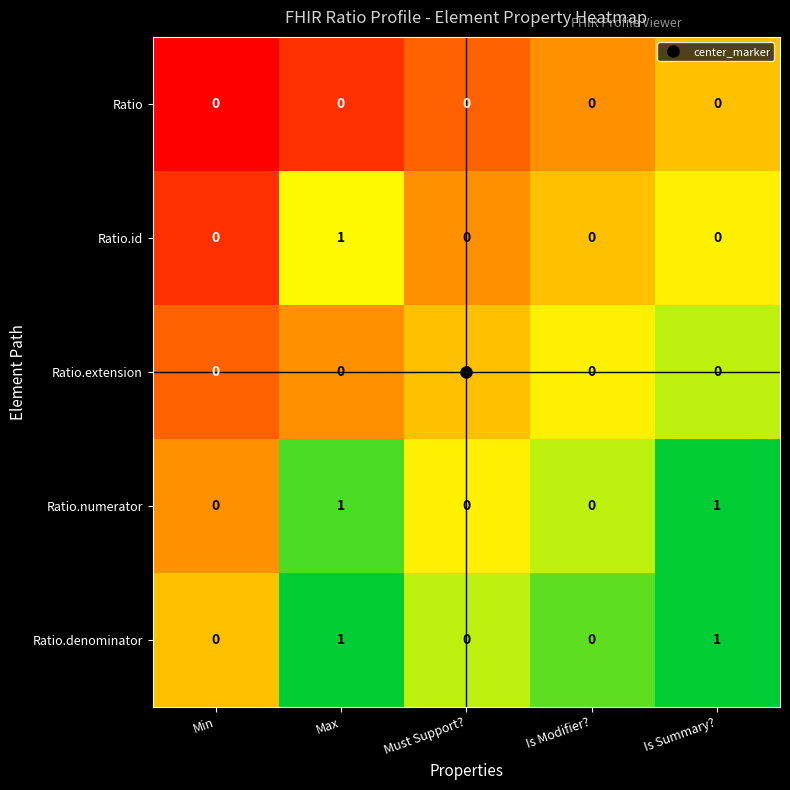

Which category has the highest value in the Ratio.id series?

Max